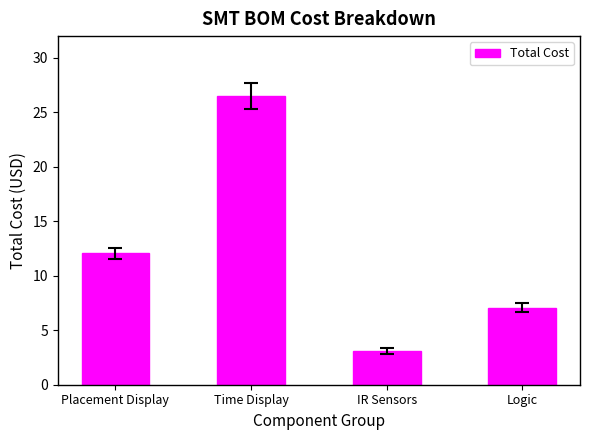

What position from the right is Time Display?

3